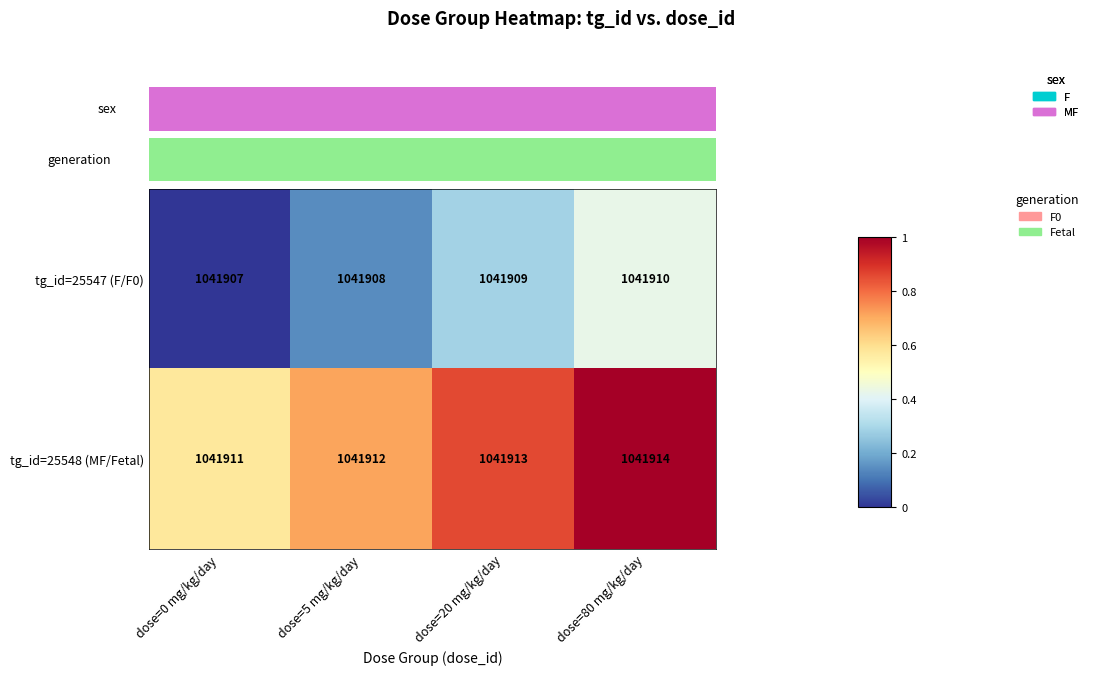

Reading left to right, list all the values displayed in this chart.

tg_id=25547 (F/F0): dose=0 mg/kg/day=1041907	dose=5 mg/kg/day=1041908	dose=20 mg/kg/day=1041909	dose=80 mg/kg/day=1041910
tg_id=25548 (MF/Fetal): dose=0 mg/kg/day=1041911	dose=5 mg/kg/day=1041912	dose=20 mg/kg/day=1041913	dose=80 mg/kg/day=1041914